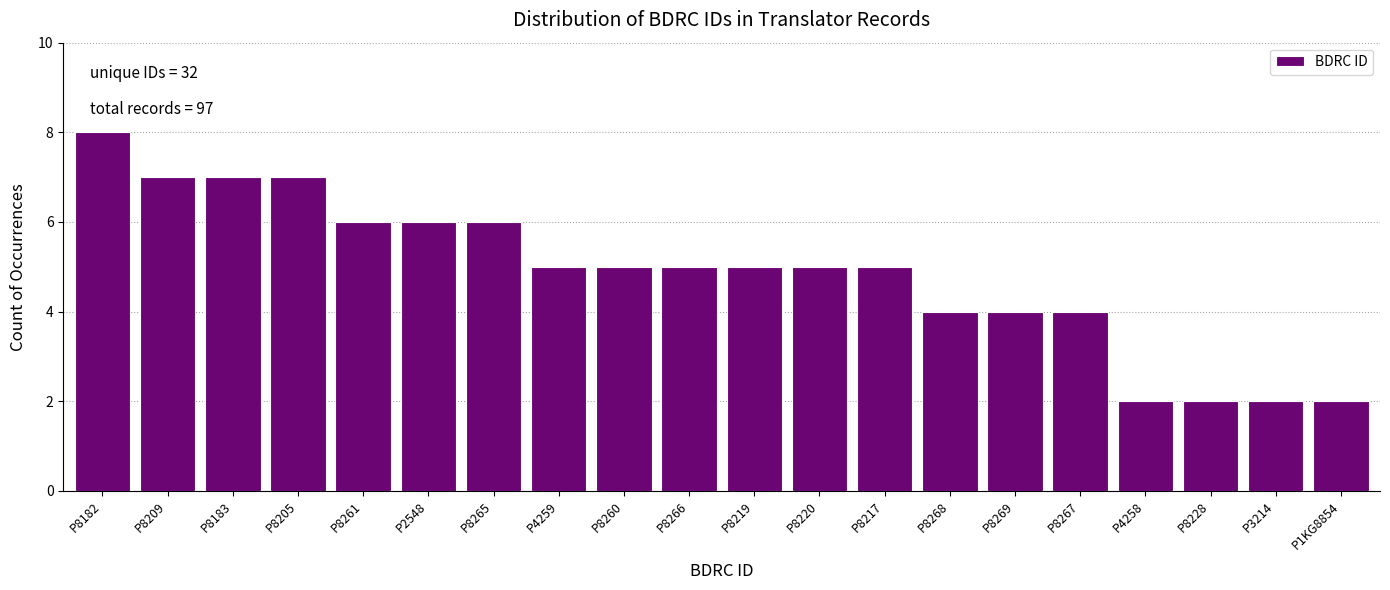

Reading left to right, list all the values displayed in this chart.

8	7	7	7	6	6	6	5	5	5	5	5	5	4	4	4	2	2	2	2